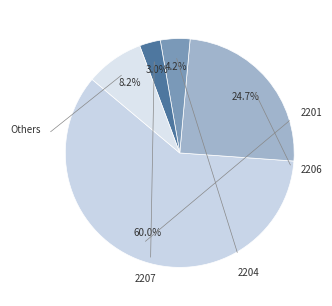

How many segments does this pie chart have?

5